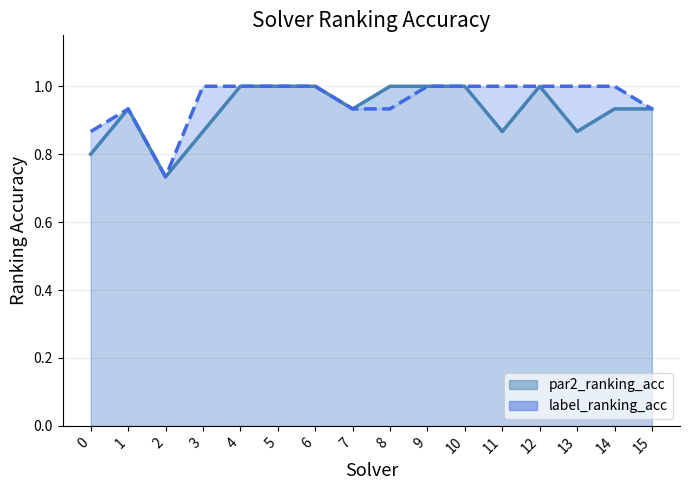

What is the value of the label_ranking_acc point at the 13th from the left?

1.0